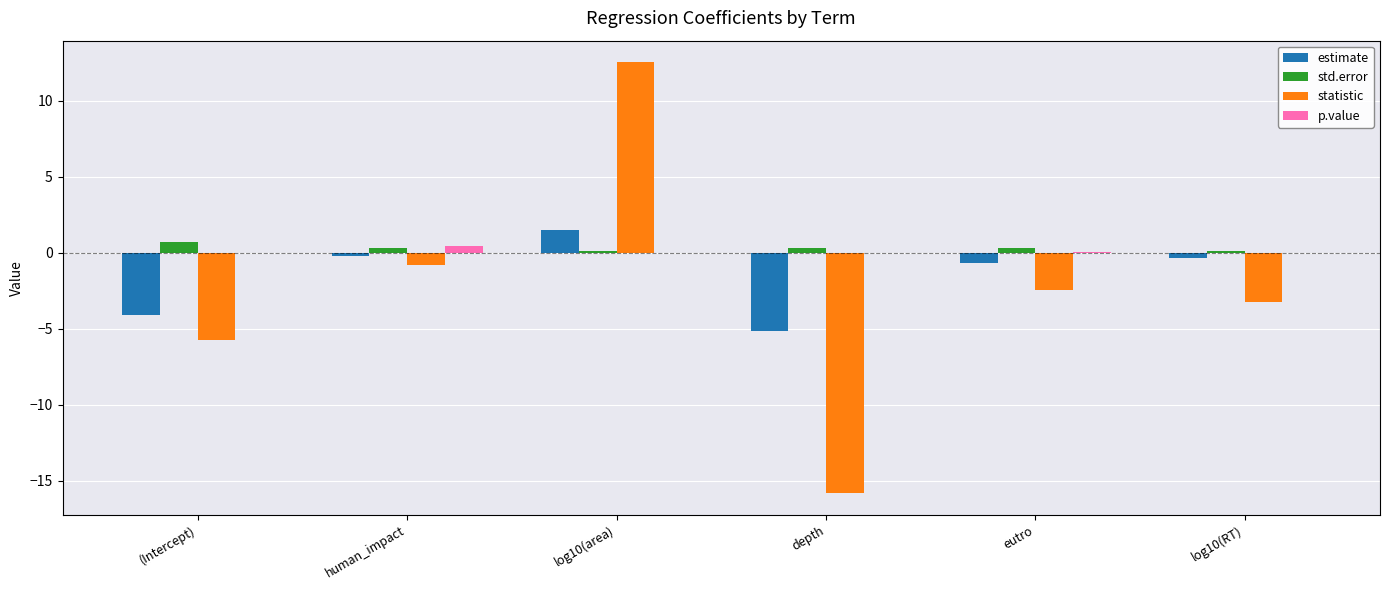

Which category has the highest value across all series?

log10(area)